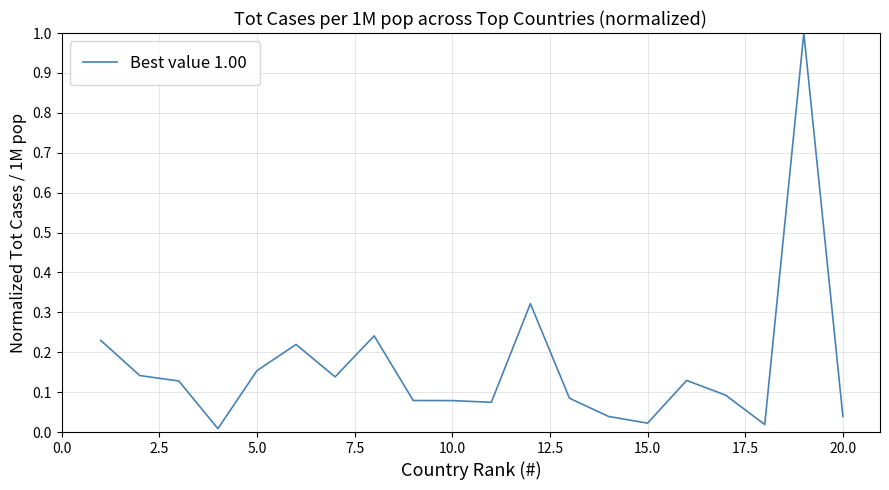

What is the difference between the maximum and minimum values?

1.0